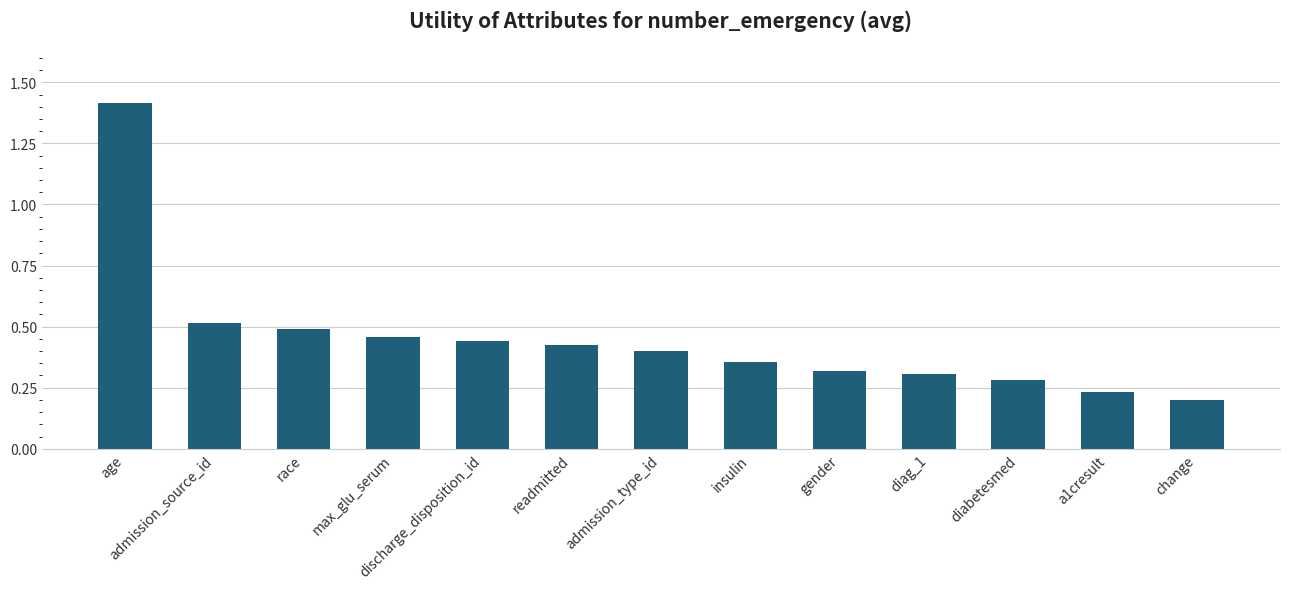

List the labels in order of value, largest first.

age, admission_source_id, race, max_glu_serum, discharge_disposition_id, readmitted, admission_type_id, insulin, gender, diag_1, diabetesmed, a1cresult, change